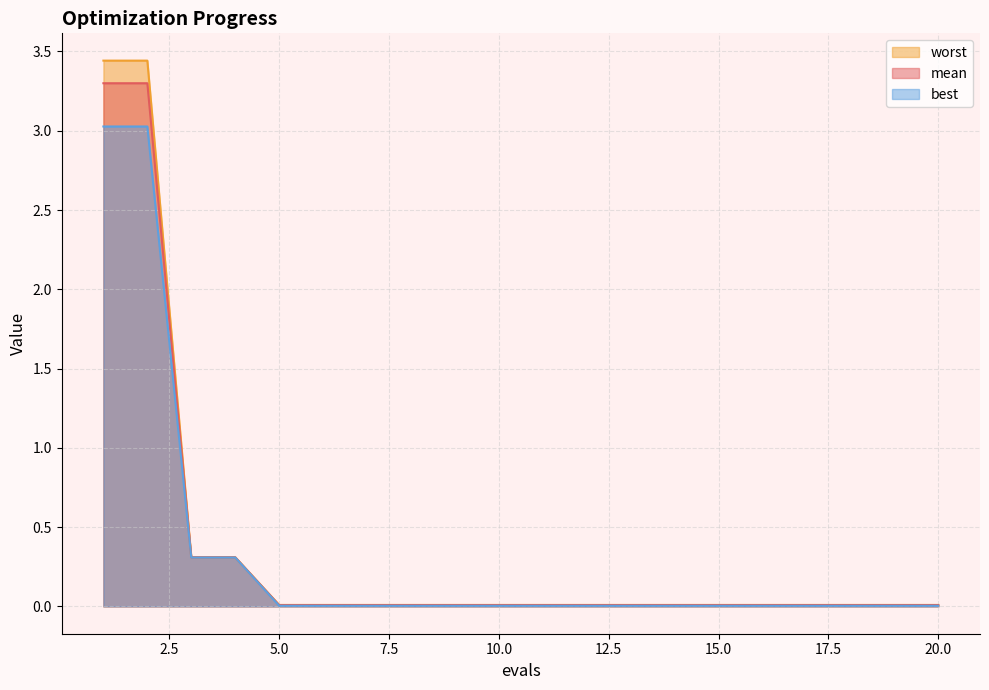

What is the value of the mean point at the 1st from the left?

3.3